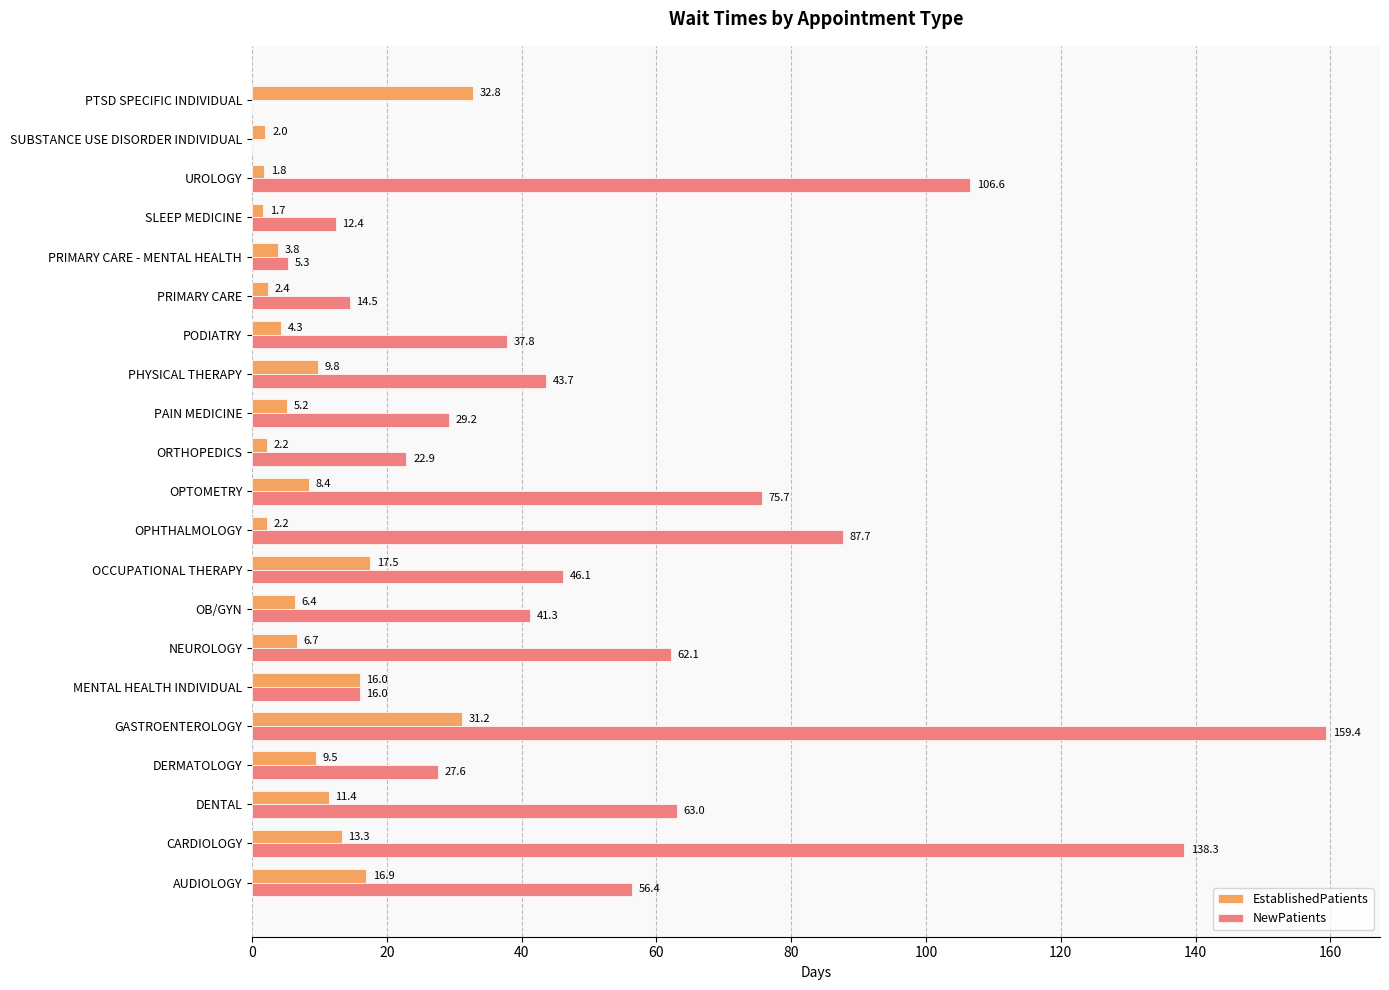

The value of NewPatients at OB/GYN is 61.9. True or false?

False